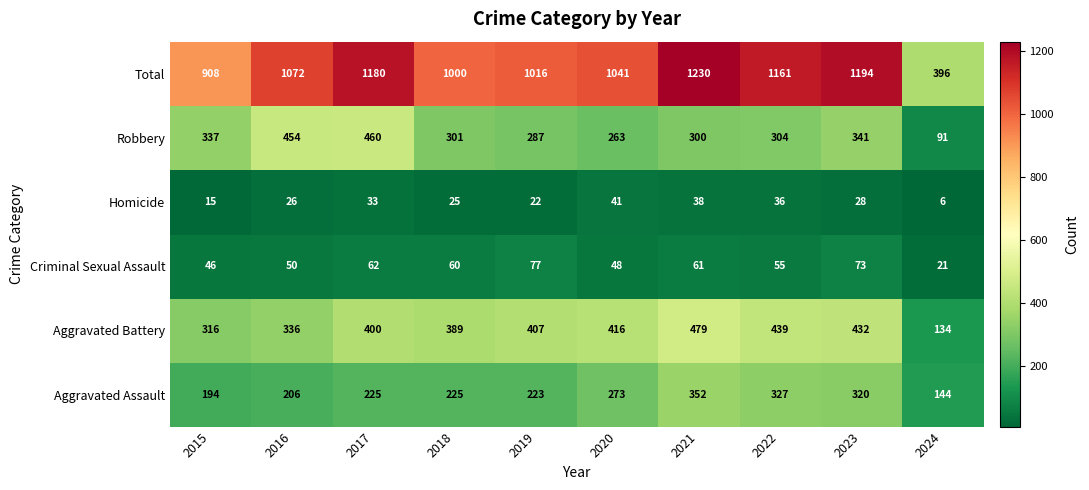

At which category is the sum across all series the highest?

2021